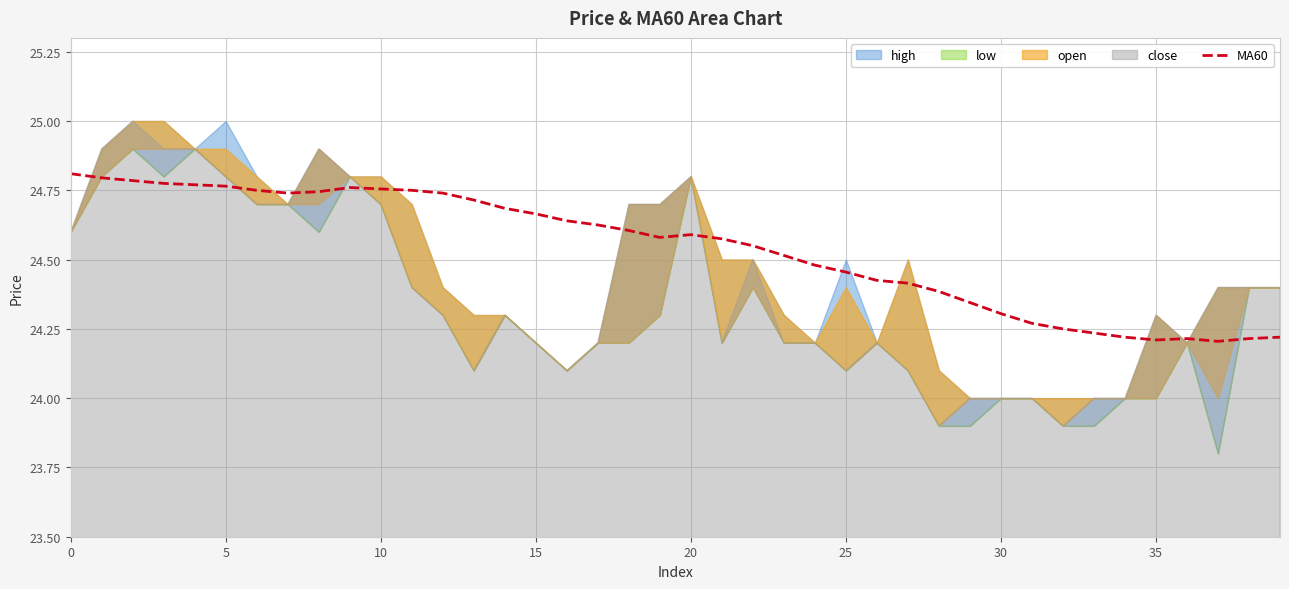

What is the difference between the maximum and minimum values?

0.6